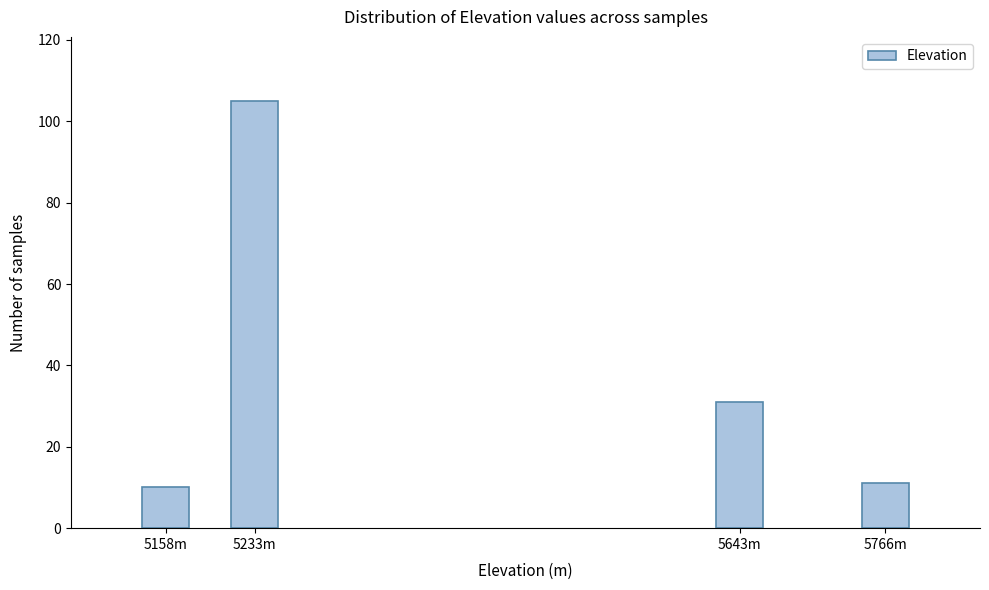

Reading left to right, what are all the values shown in this chart?

5158m=10	5233m=105	5643m=31	5766m=11